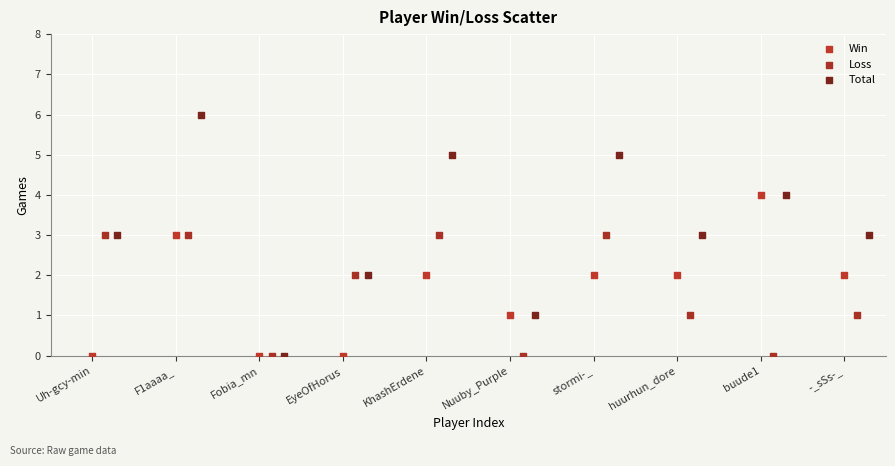

Which series has the widest spread of Y values?

Total